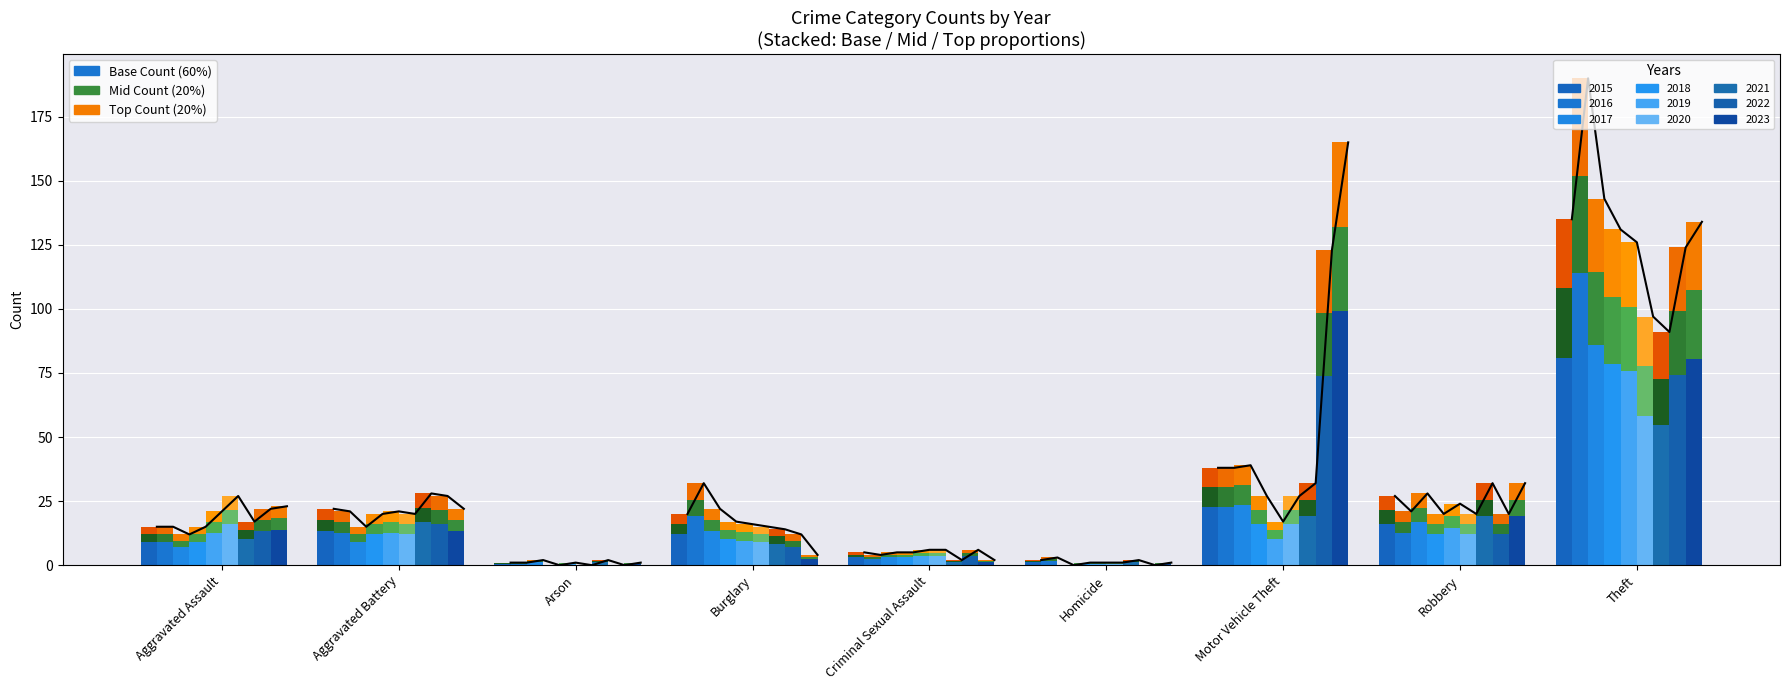

What is the value of the 2015 (Cash) bar at the 4th from the left?

12.0